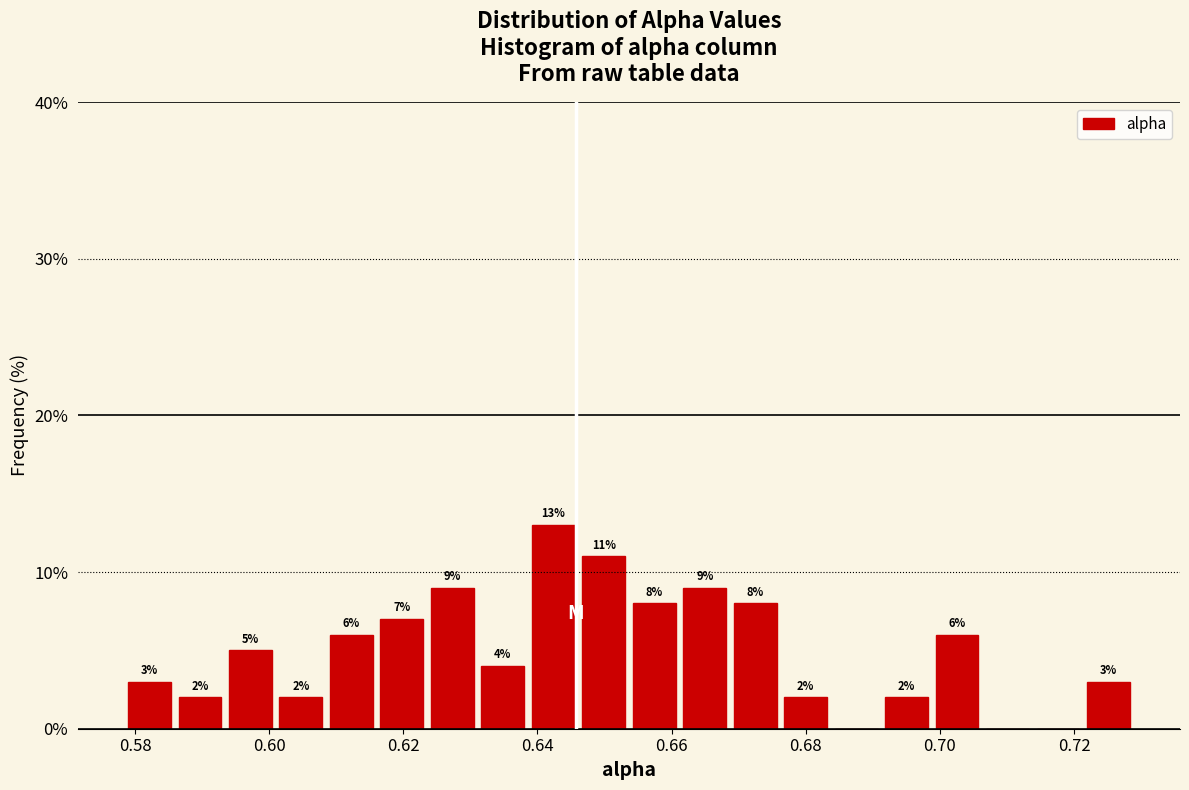

Read against the x-axis, roughly where is the centre of the tallest bar?

0.642